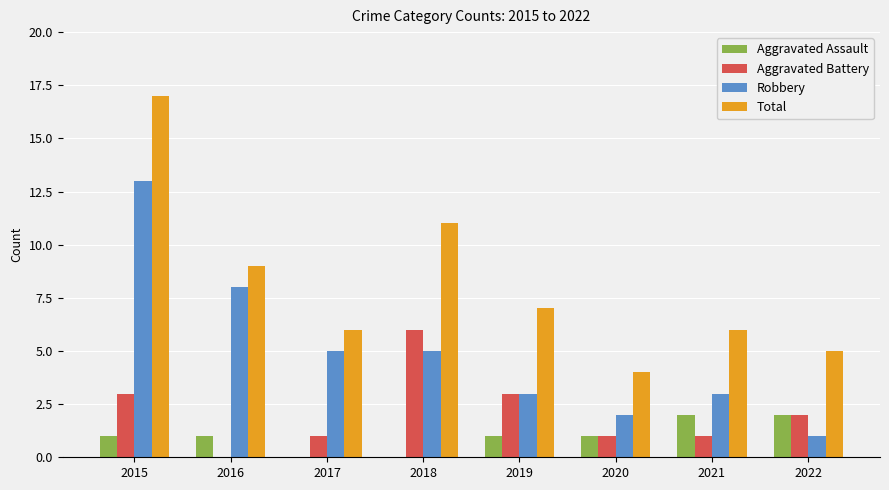

Which series has the largest total across all categories?

Total